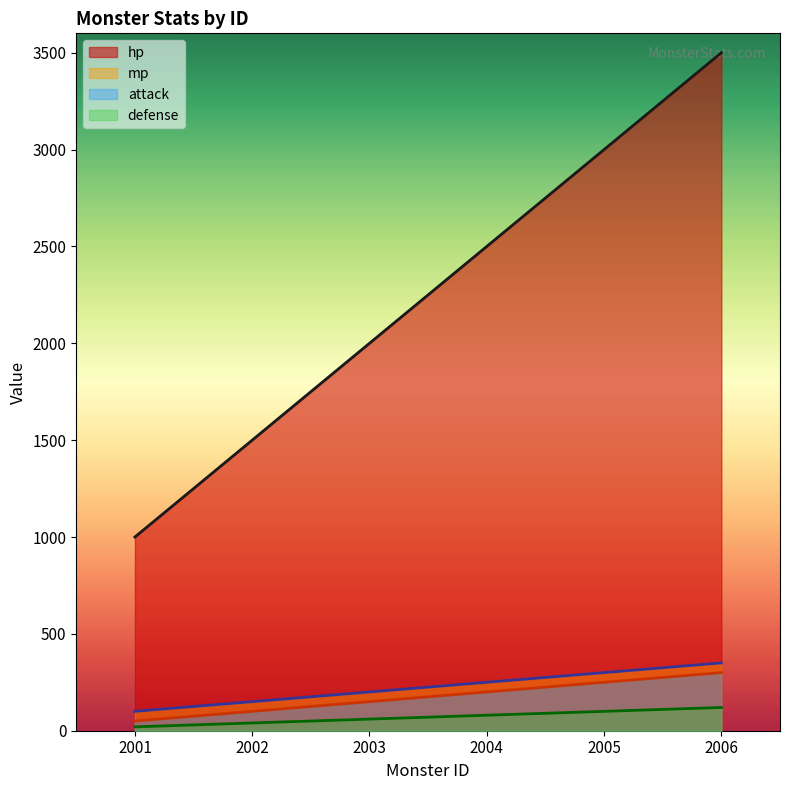

True or false: defense and attack cross at least once.

False